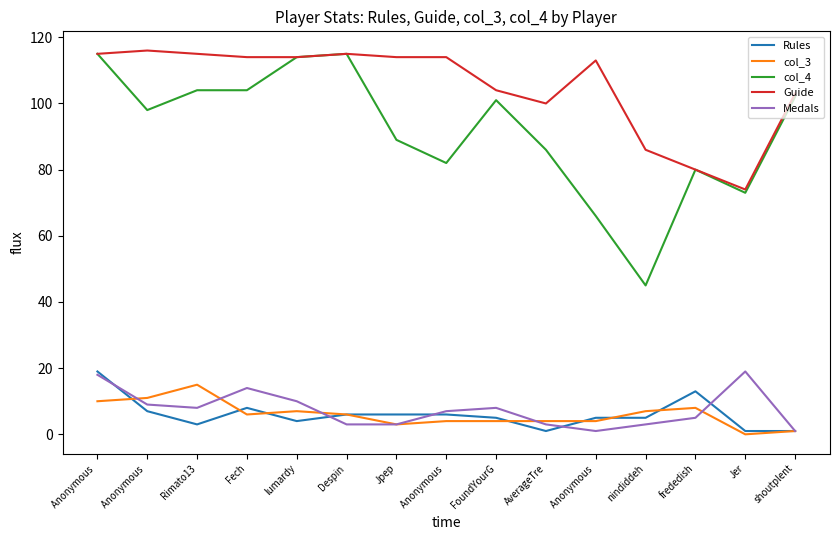

Is it true that col_3 equals 15 at Anonymous ?

False